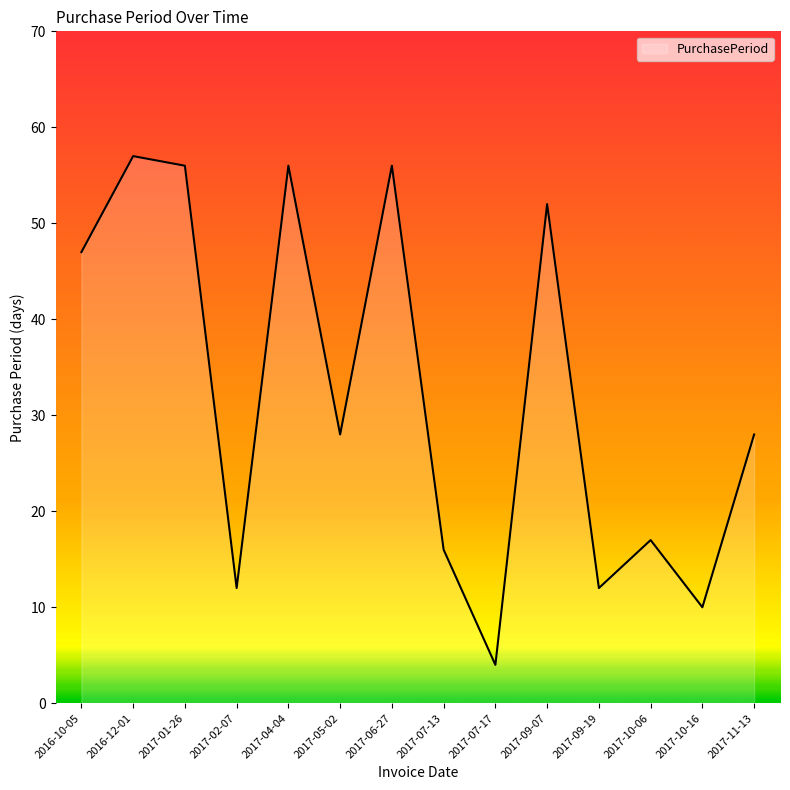

What is the change in value from 2017-06-27 to 2017-10-06?

-39